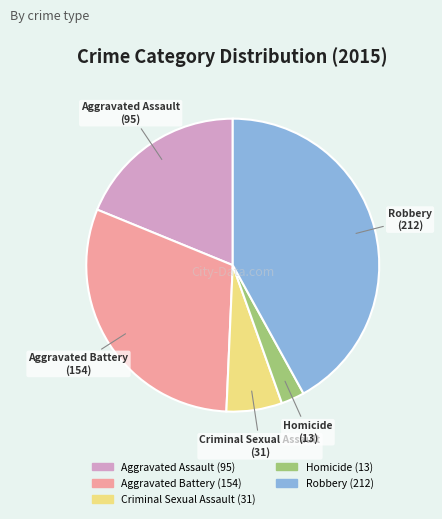

Is Criminal Sexual Assault the majority of the pie?

No